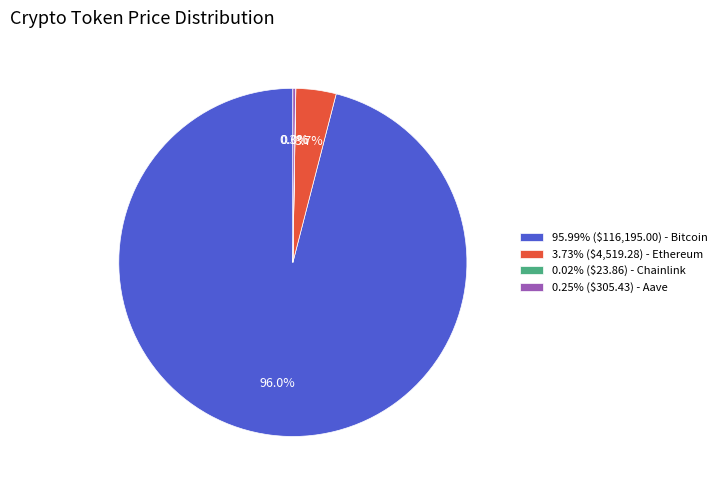

Is there any slice that represents more than half of the pie?

Yes